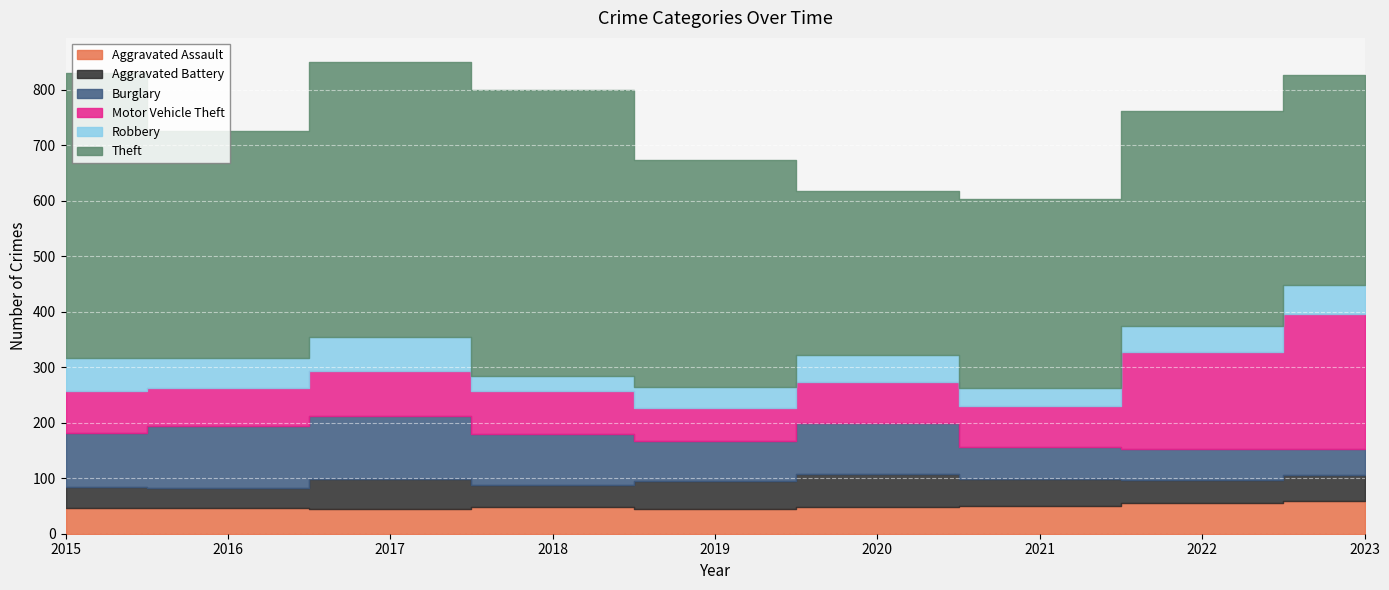

At which label does Robbery reach its minimum?

2018